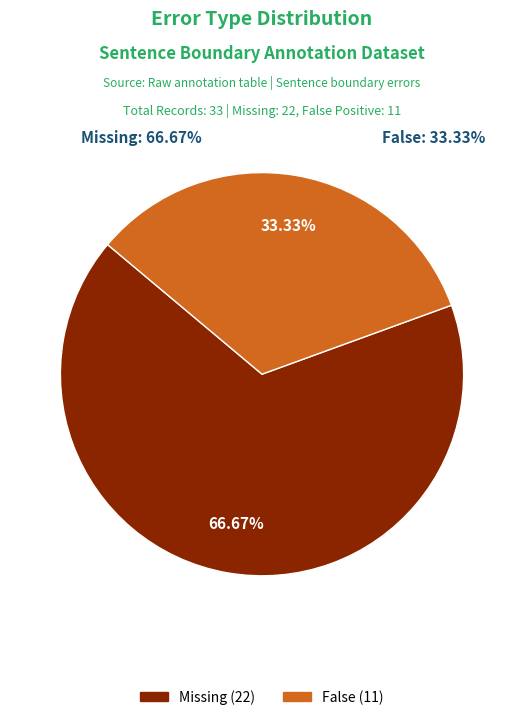

To the nearest percent, what is the combined percentage of Missing and False?

100%